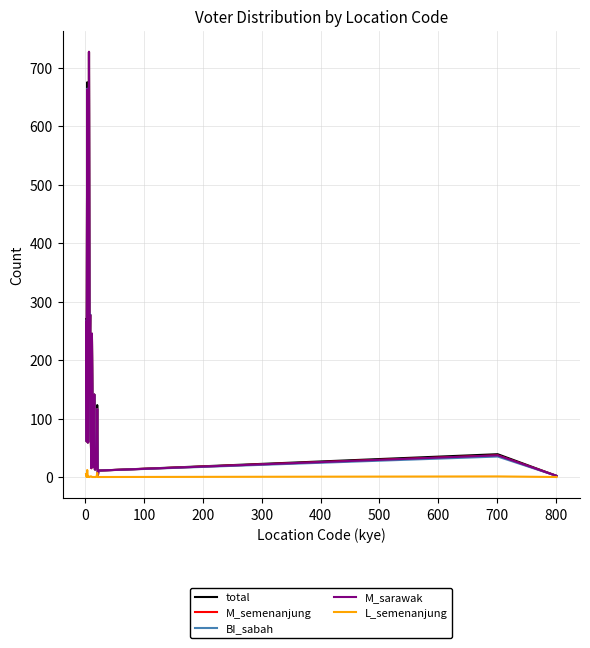

Reading left to right, extract all data points from this chart.

total: 270	61	675	59	61	727	198	278	80	16	245	114	18	38	141	13	13	20	21	123	1	11	39	2
M_semenanjung: 265	61	662	59	60	727	197	277	79	15	245	114	17	38	141	13	13	20	20	116	1	11	37	2
BI_sabah: 267	61	664	59	60	726	197	278	80	16	245	114	17	38	141	13	13	19	20	116	1	11	35	2
M_sarawak: 266	61	663	59	60	727	197	277	79	15	245	114	17	38	141	13	13	20	20	116	1	11	37	2
L_semenanjung: 5	0	12	0	1	0	0	1	1	1	0	0	0	0	0	0	0	0	1	7	0	0	1	0